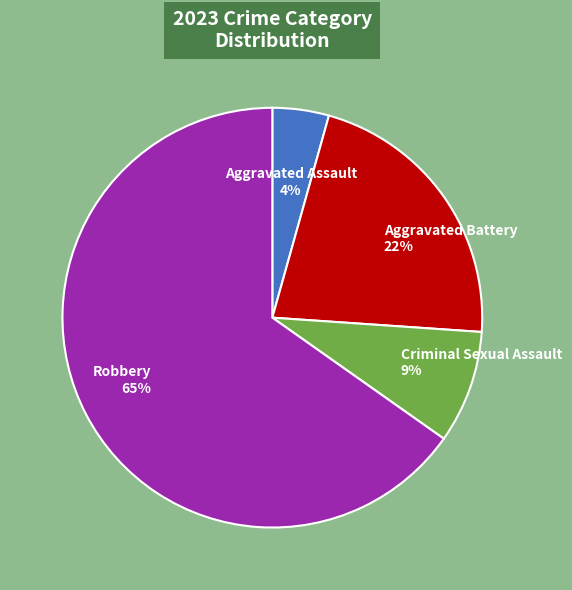

Which has a higher value, Aggravated Assault or Criminal Sexual Assault?

Criminal Sexual Assault